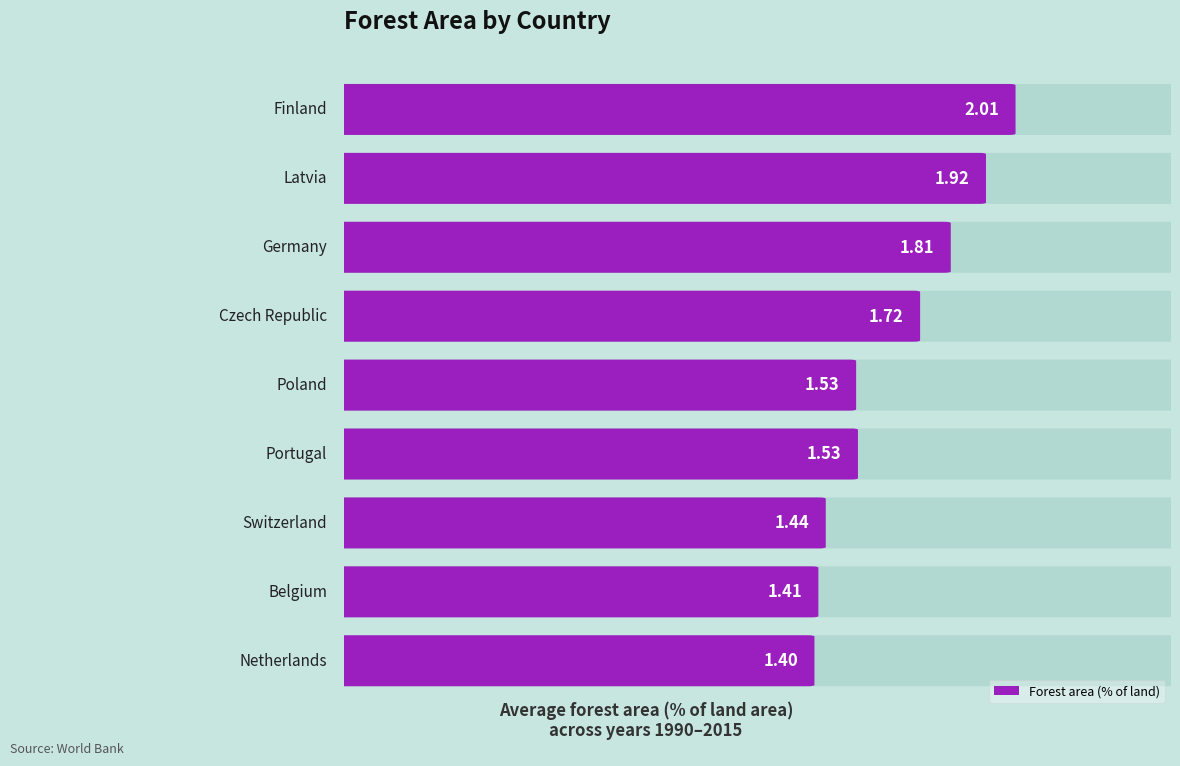

What is the difference between the values at Germany and Switzerland?

0.4